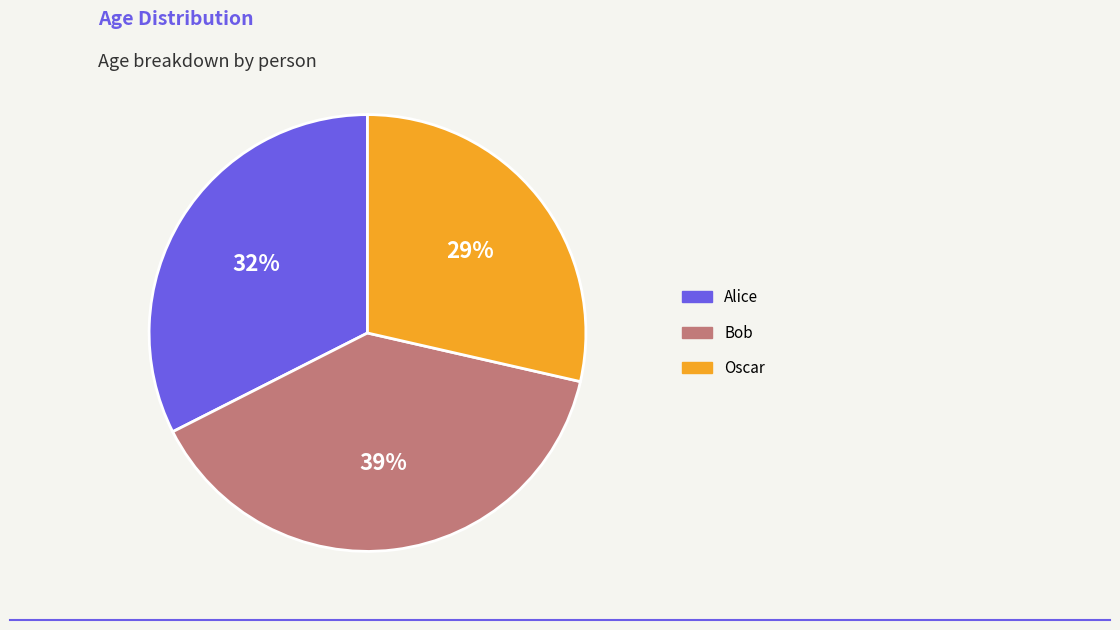

Is it true that Bob is 39% of the pie?

True